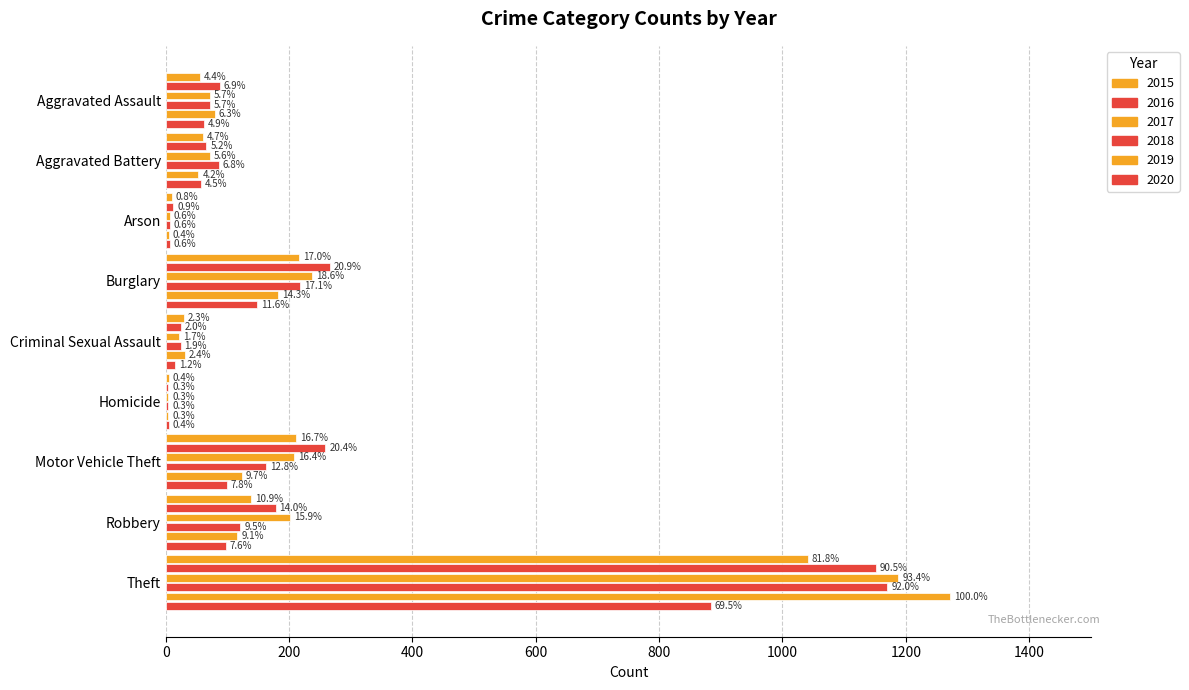

At which label does 2020 reach its peak?

Theft